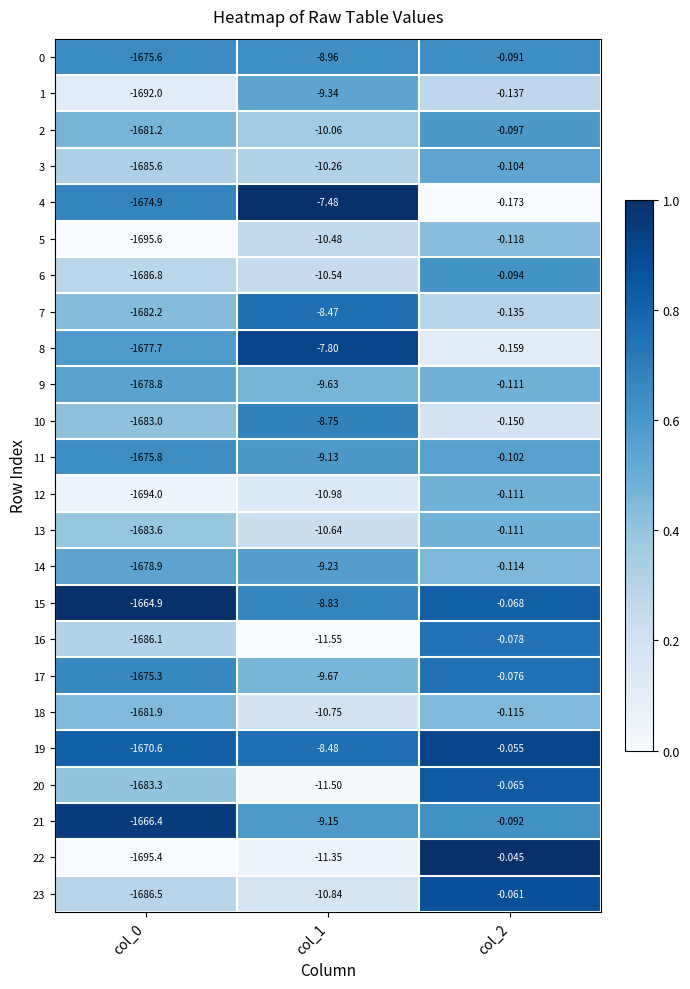

Which label corresponds to the largest value in the chart?

col_2